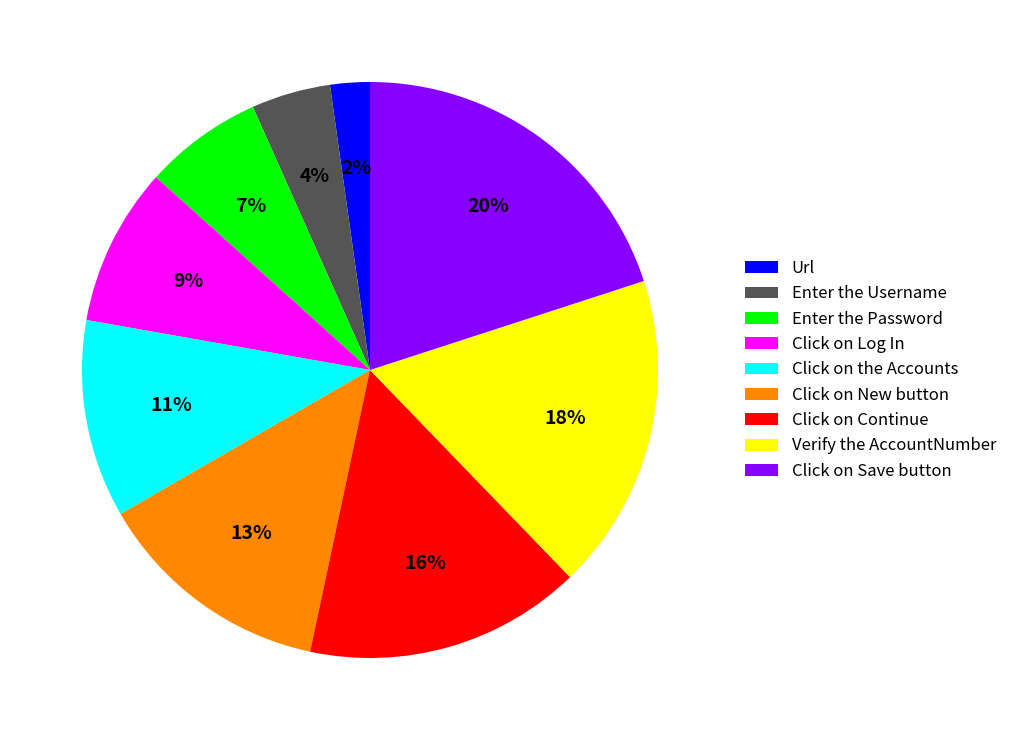

To the nearest percent, what is the difference between the Enter the Username and Url slice percentages?

2%